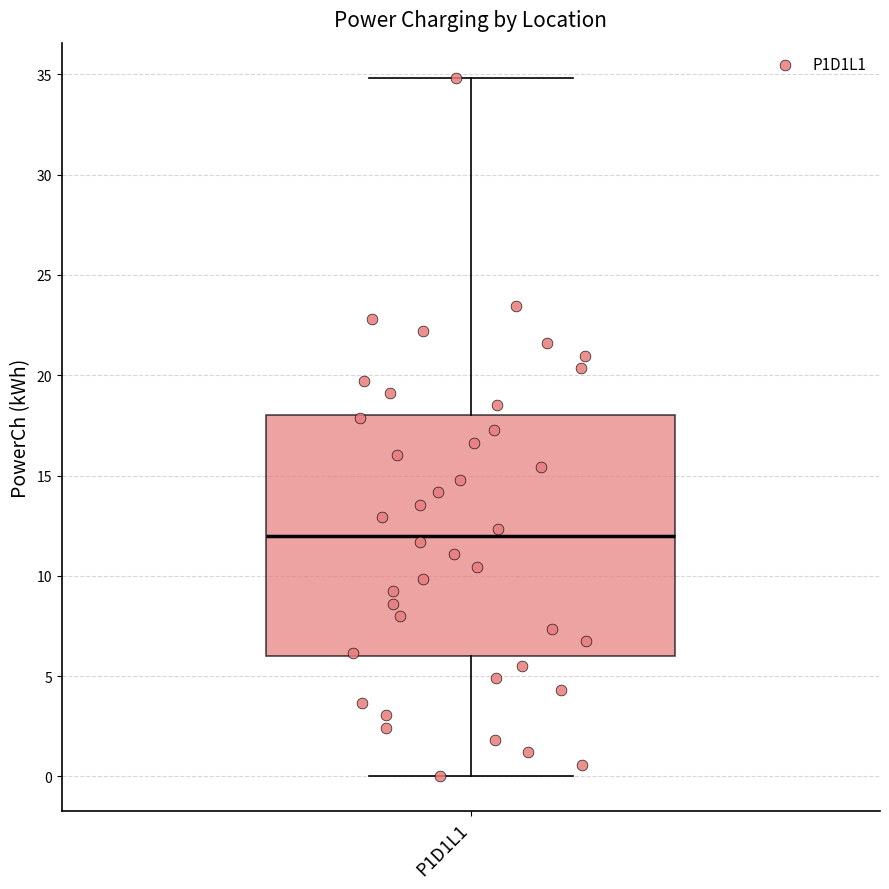

Where is the upper edge of the box for P1D1L1 on the y-axis? The values are not printed on the chart, so give them approximately, as read against the axis.

18